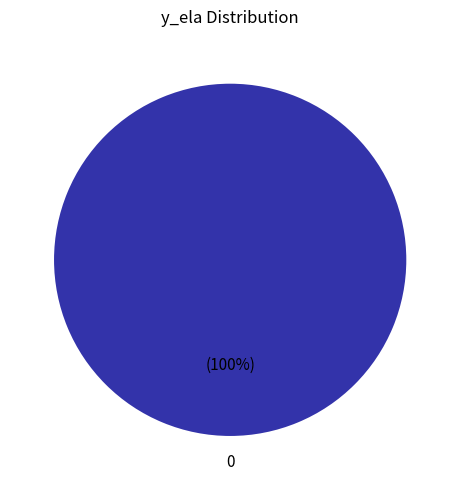

How many slices are in this pie chart?

1